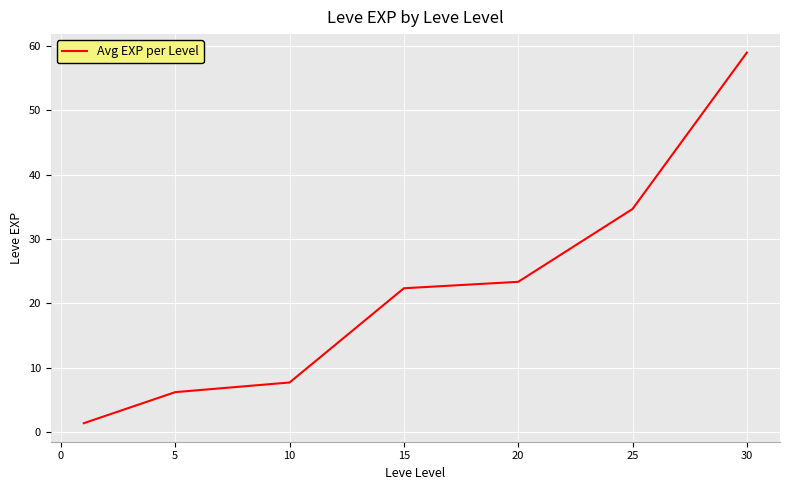

True or false: there are more than 1 points higher than both neighbors.

False